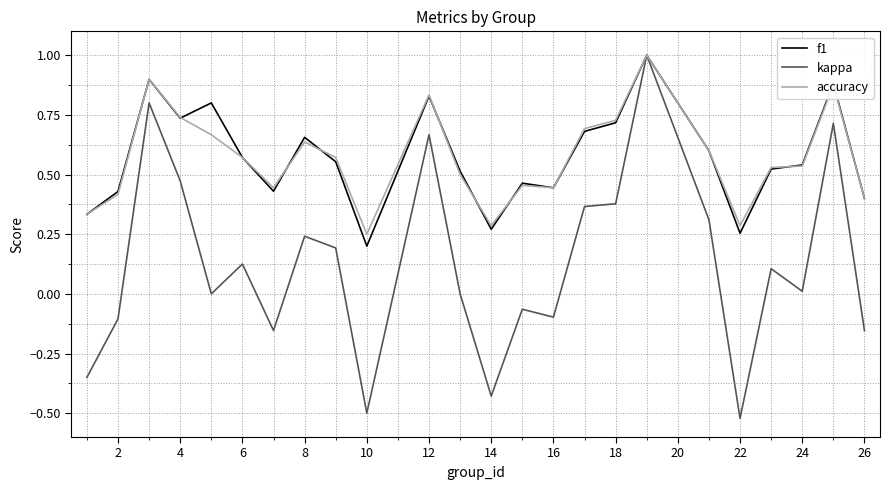

Which series has the largest range (max minus min)?

kappa